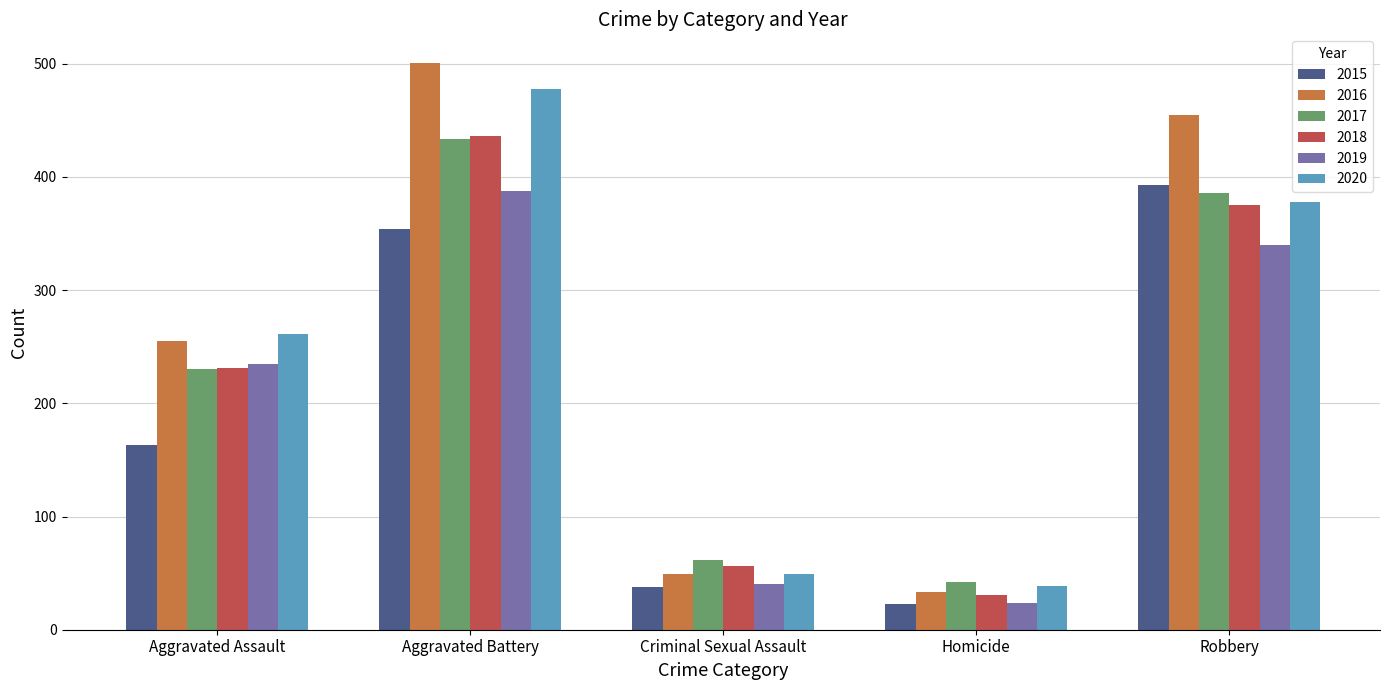

What is the difference between the maximum and minimum values in the 2019 series?

364